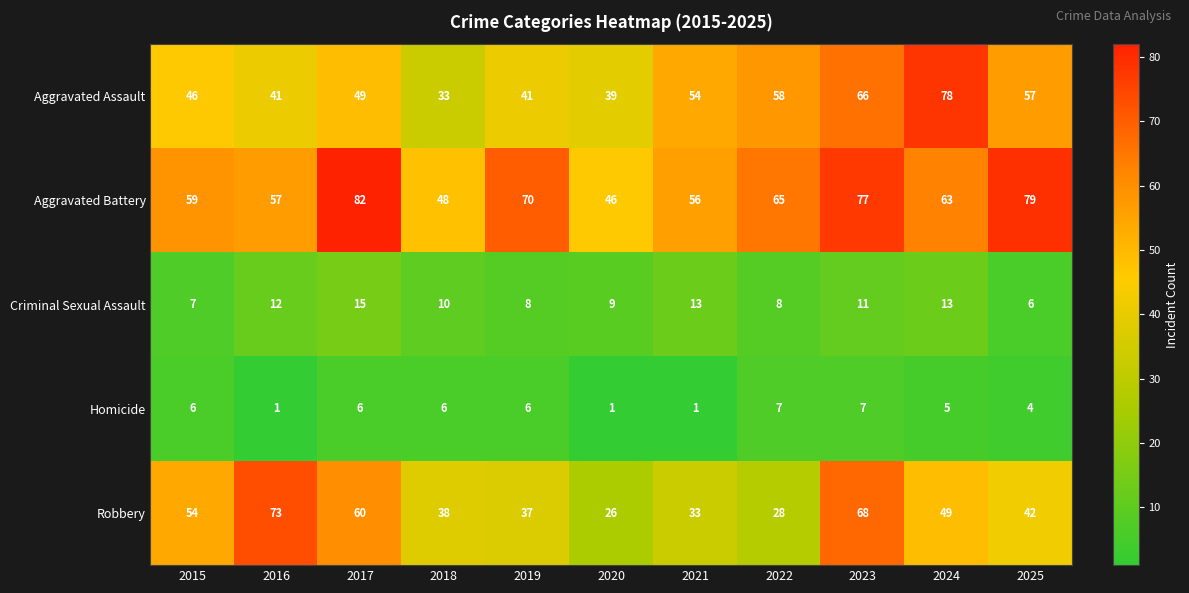

The value of Homicide at 2020 is 1. True or false?

True